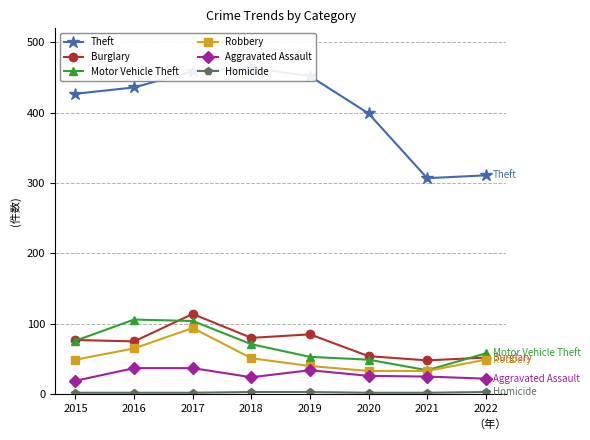

List the labels in order of Theft value, smallest first.

2021, 2022, 2020, 2015, 2016, 2019, 2017, 2018